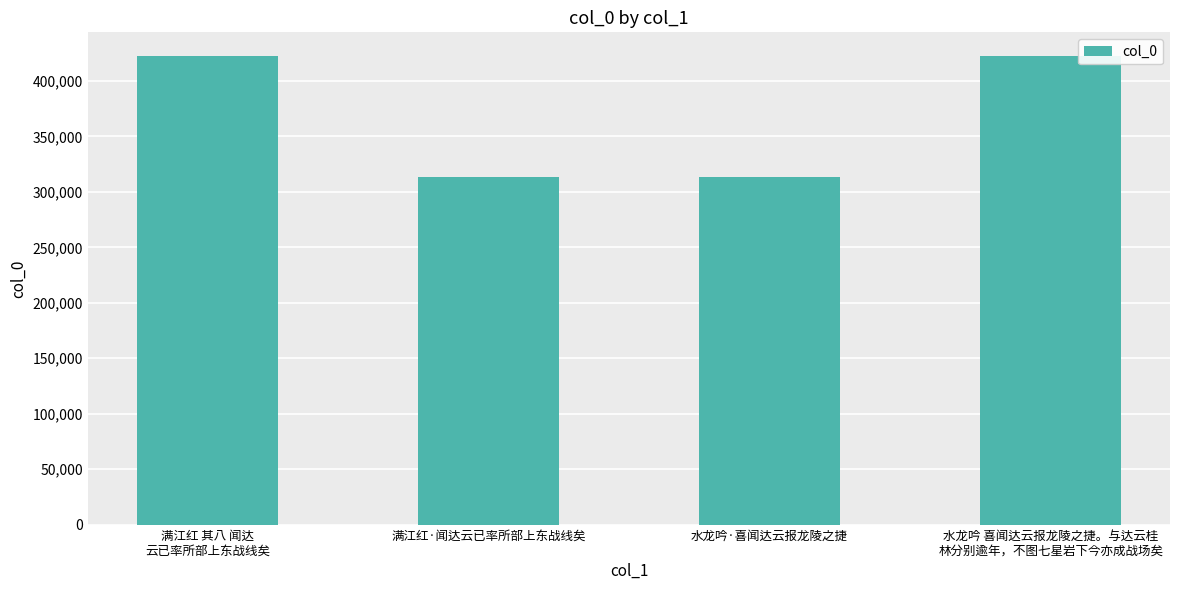

The chart shows a value of 313587 at 满江红·闻达云已率所部上东战线矣. True or false?

True